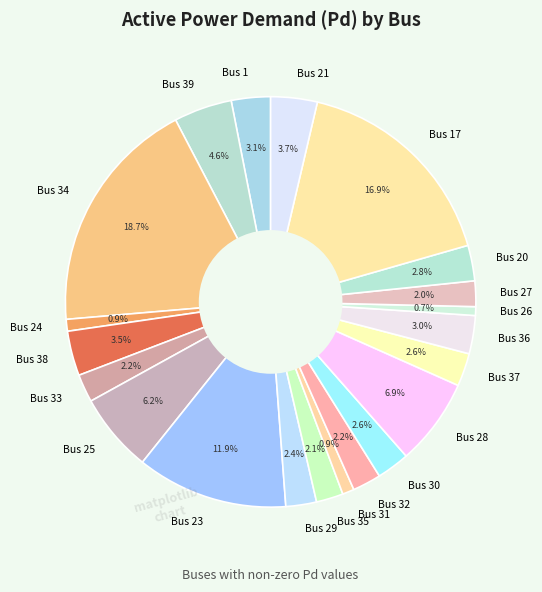

Which slice is the largest?

Bus 34